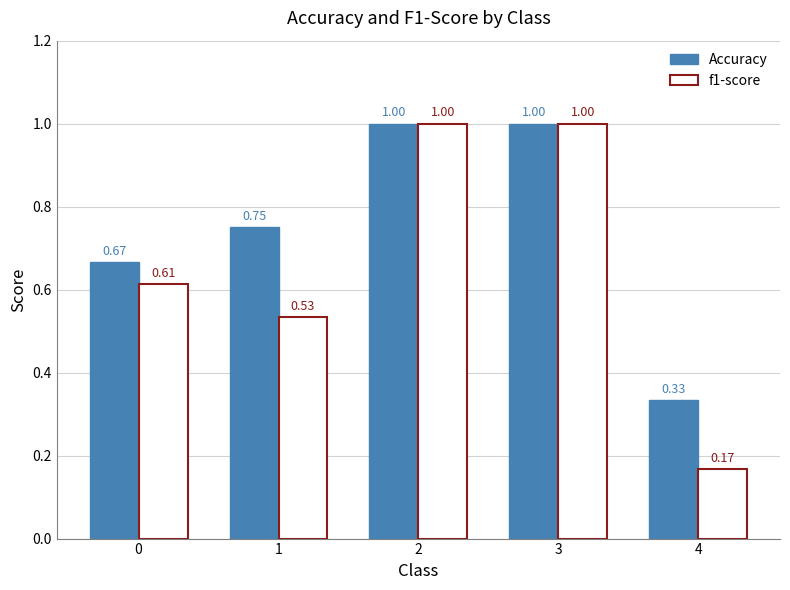

Rank the series by their average value, from highest to lowest.

Accuracy, f1-score